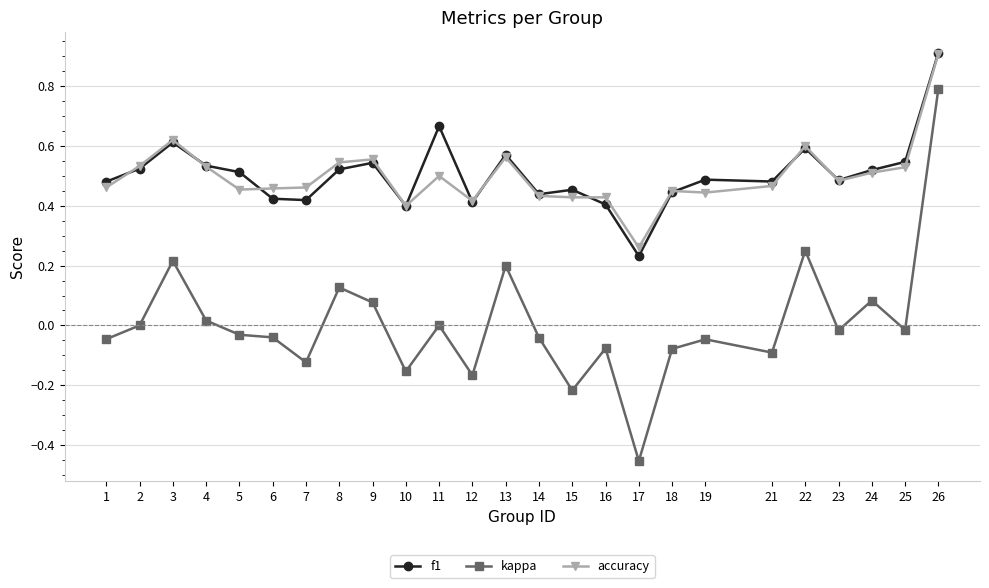

The f1 series shows 0.2 at 4. True or false?

False